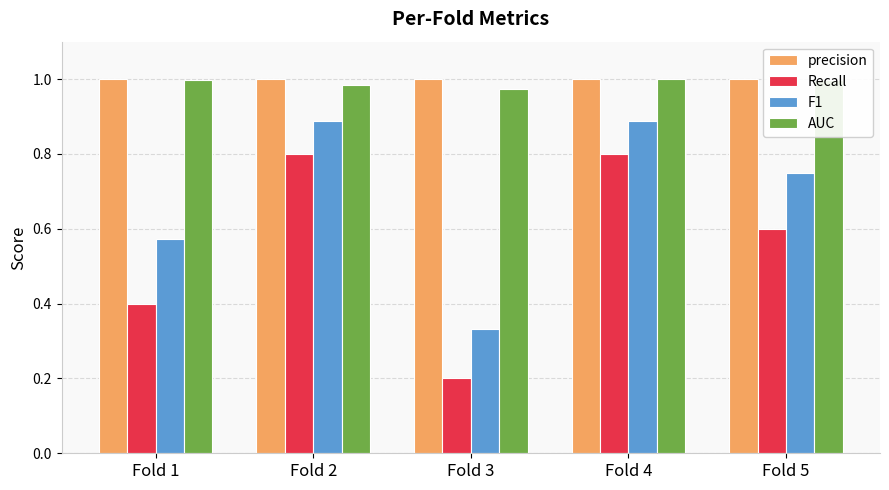

What is the sum of the AUC values at Fold 2 and Fold 4?

2.0